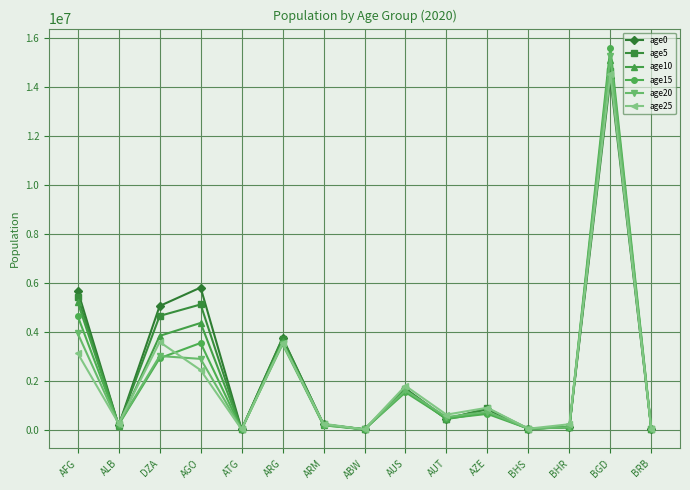

In age20, how many points are lower than both neighbors (excluding endpoints)?

5